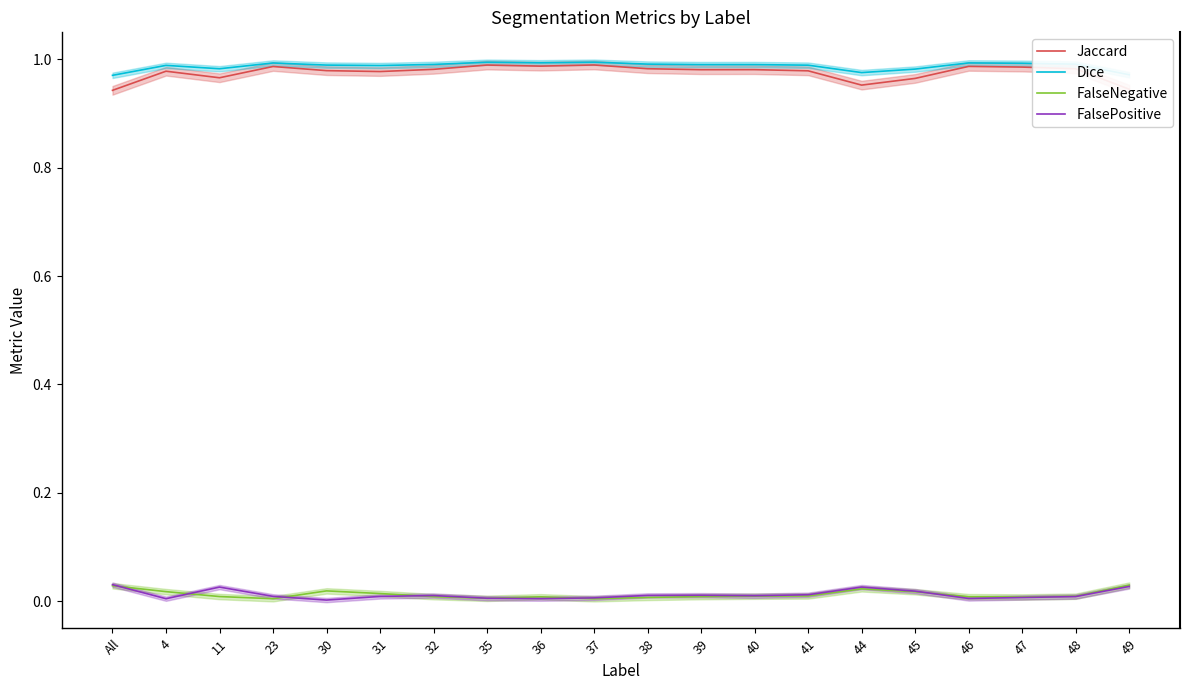

At which category is the sum across all series the highest?

37